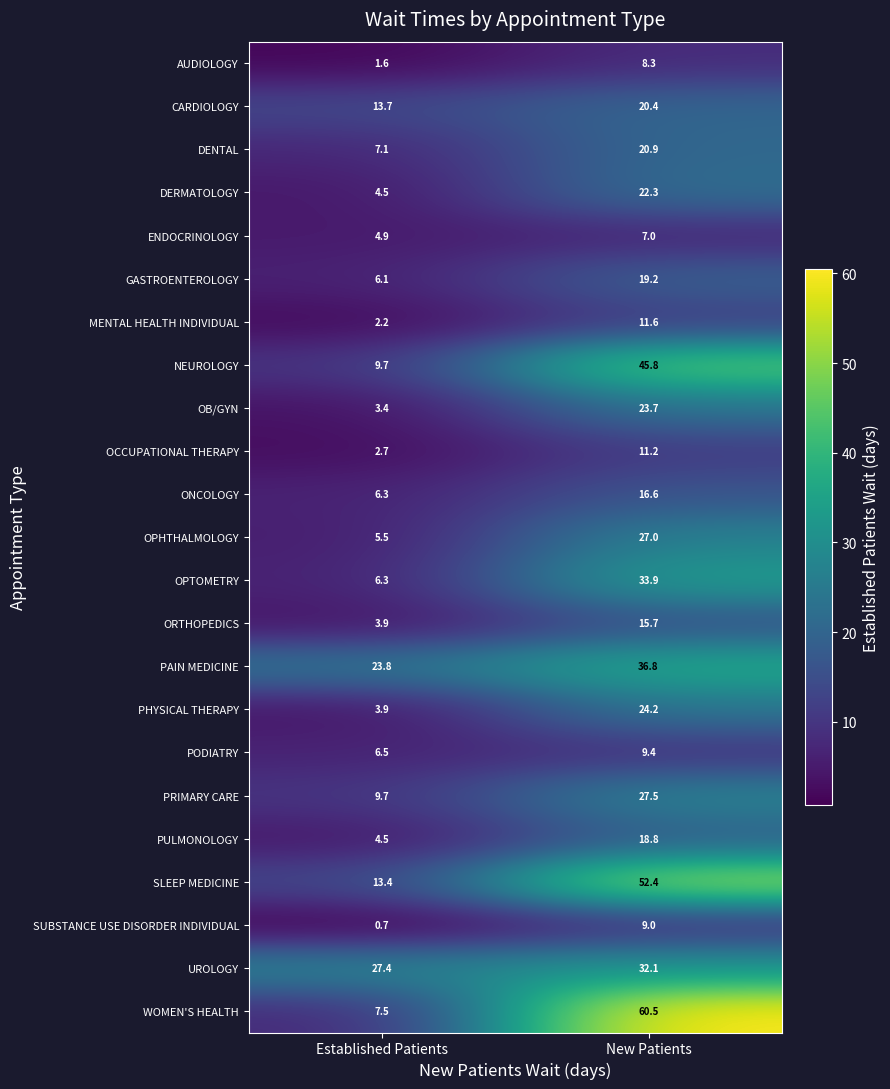

The value of ORTHOPEDICS at Established Patients is 3.9. True or false?

True